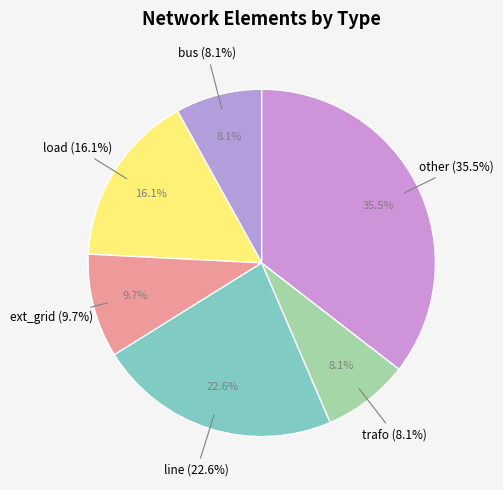

To the nearest percent, what is the difference between the load and trafo slice percentages?

8%